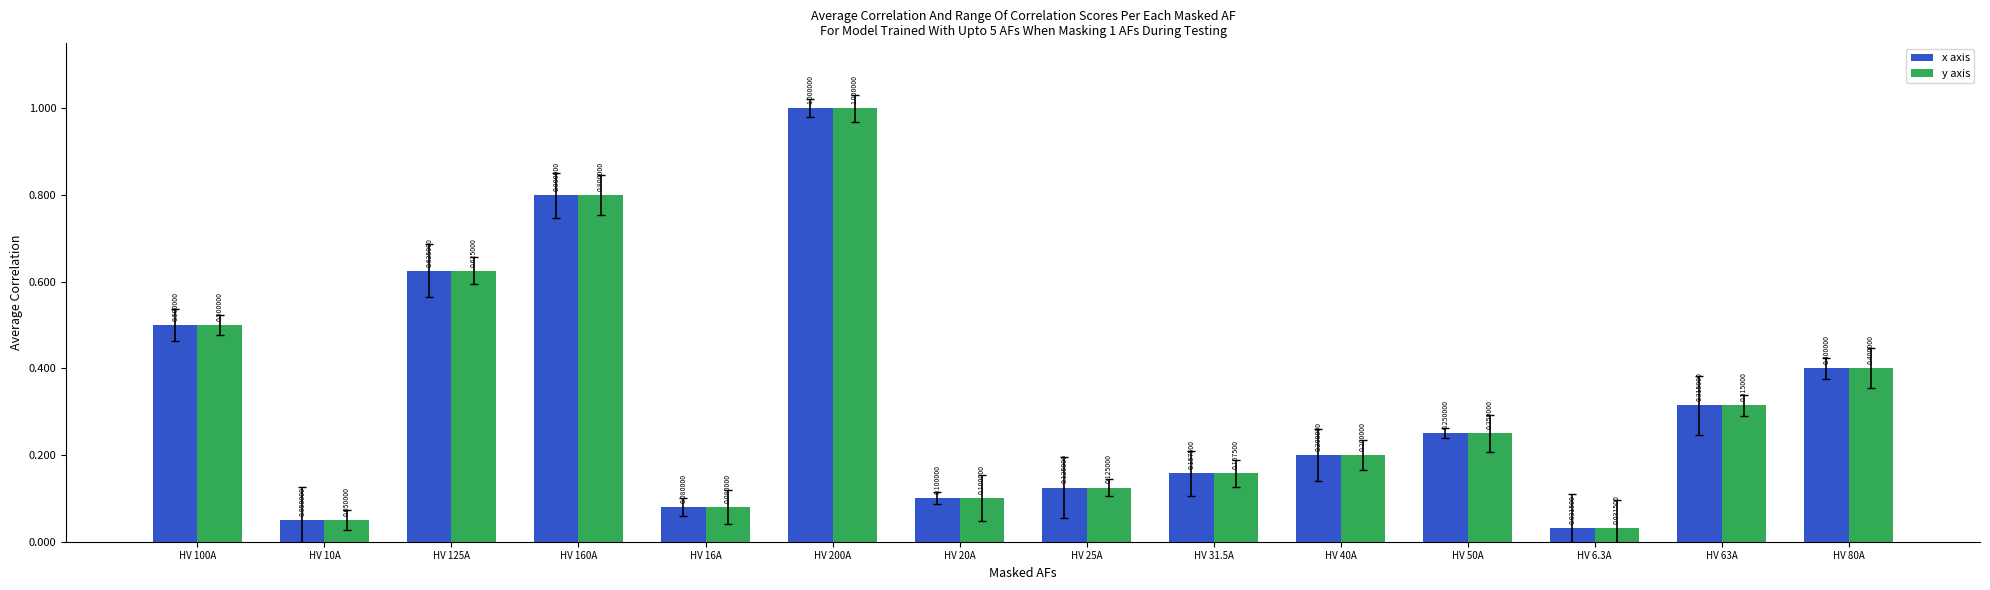

What is the sum of all x axis values?

4.6